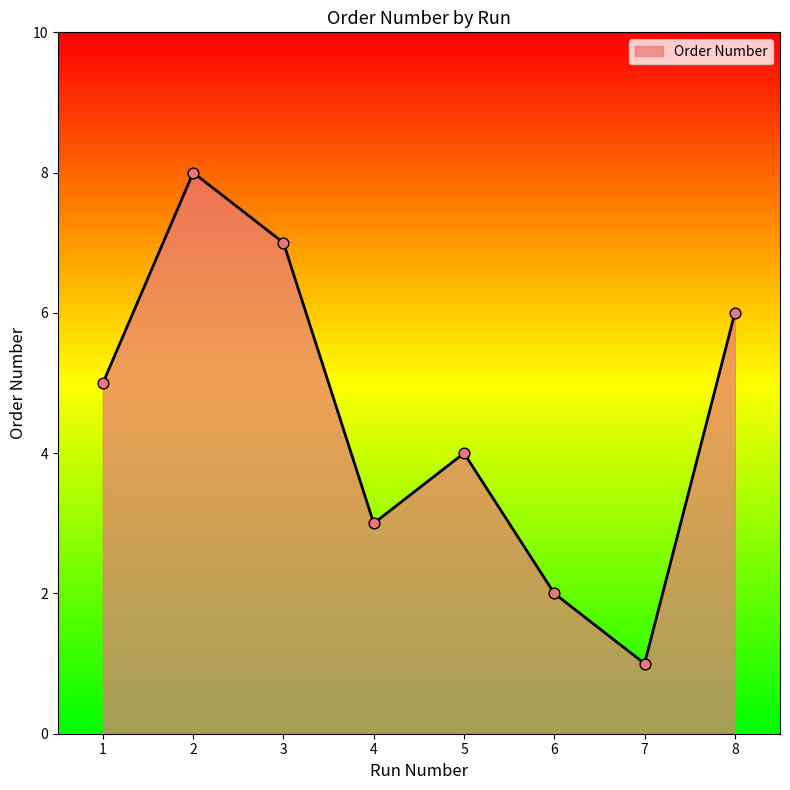

Approximately how many times larger is the value at 6 compared to 4?

0.7